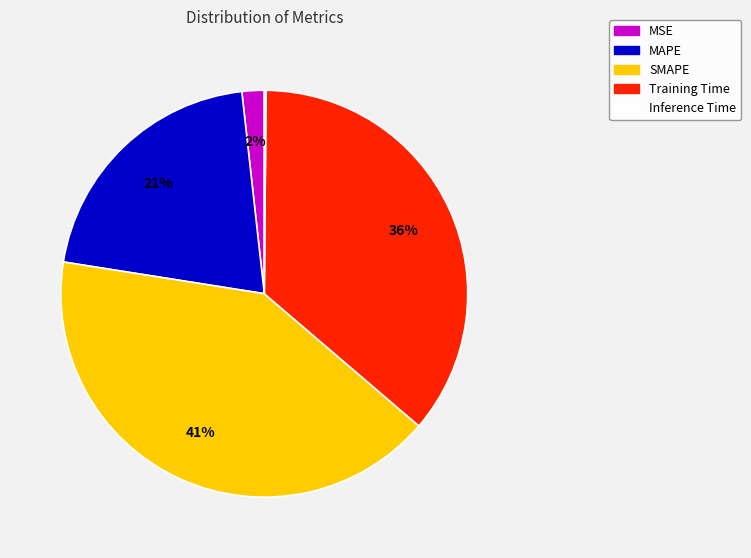

Does SMAPE represent more than half of the total?

No